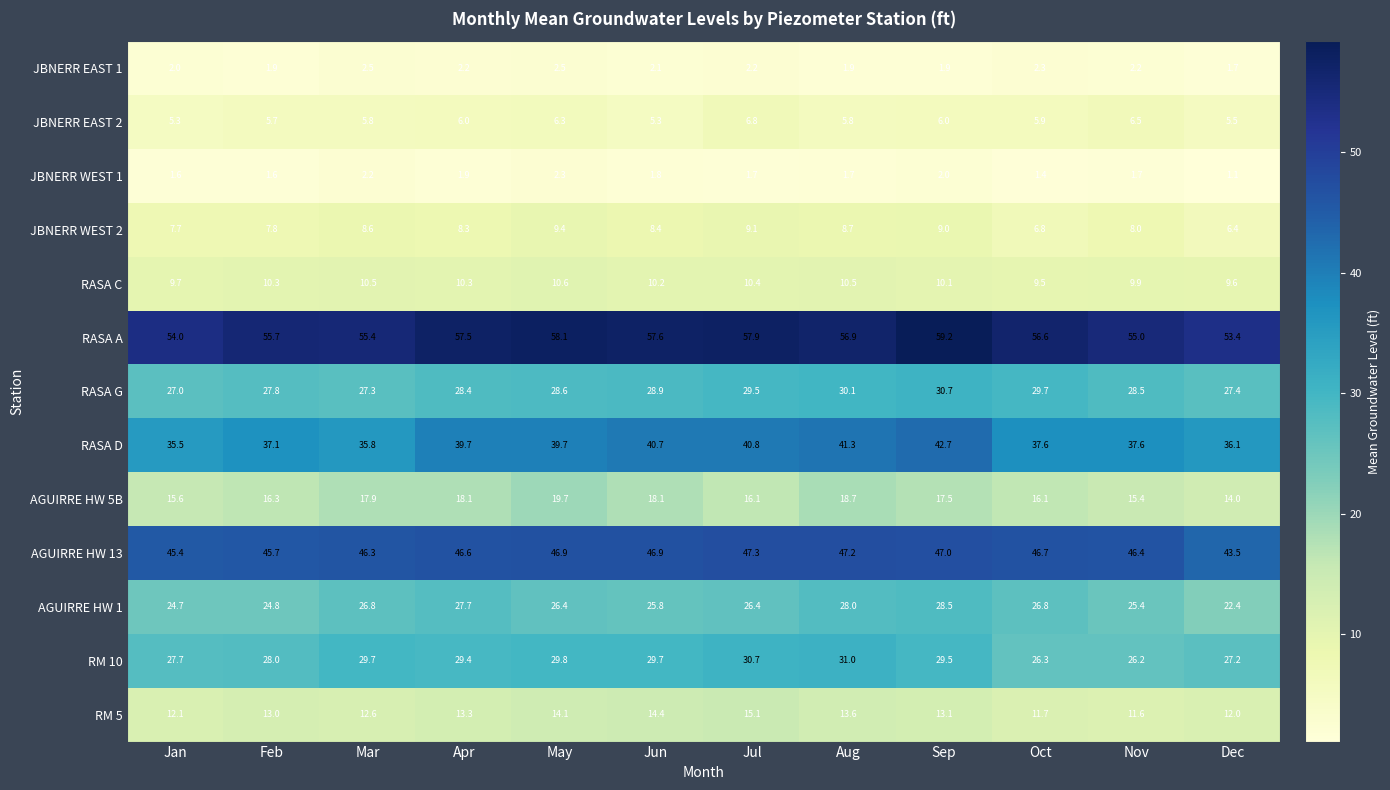

What is the total value across all series at Nov?

274.4